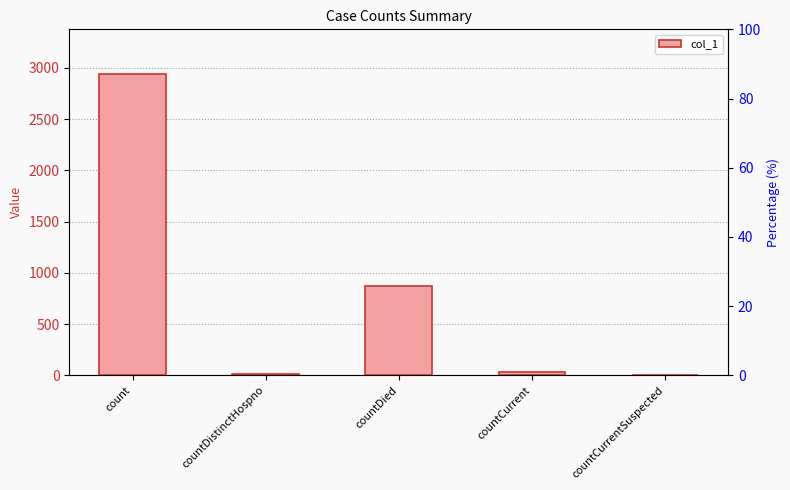

At which category does the chart reach its peak across all series?

count